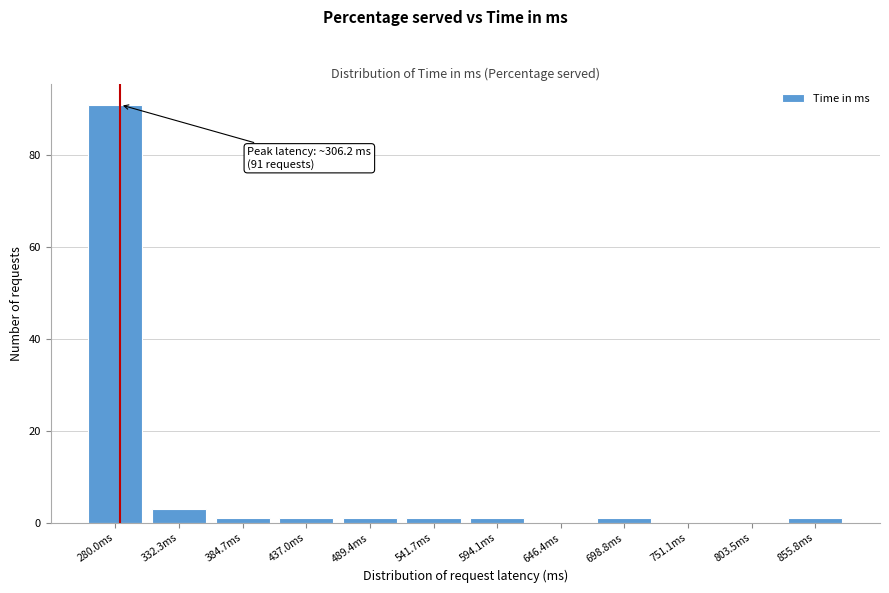

Reading left to right, list all the values displayed in this chart.

280.0ms=91	332.3ms=3	384.7ms=1	437.0ms=1	489.4ms=1	541.7ms=1	594.1ms=1	646.4ms=0	698.8ms=1	751.1ms=0	803.5ms=0	855.8ms=1